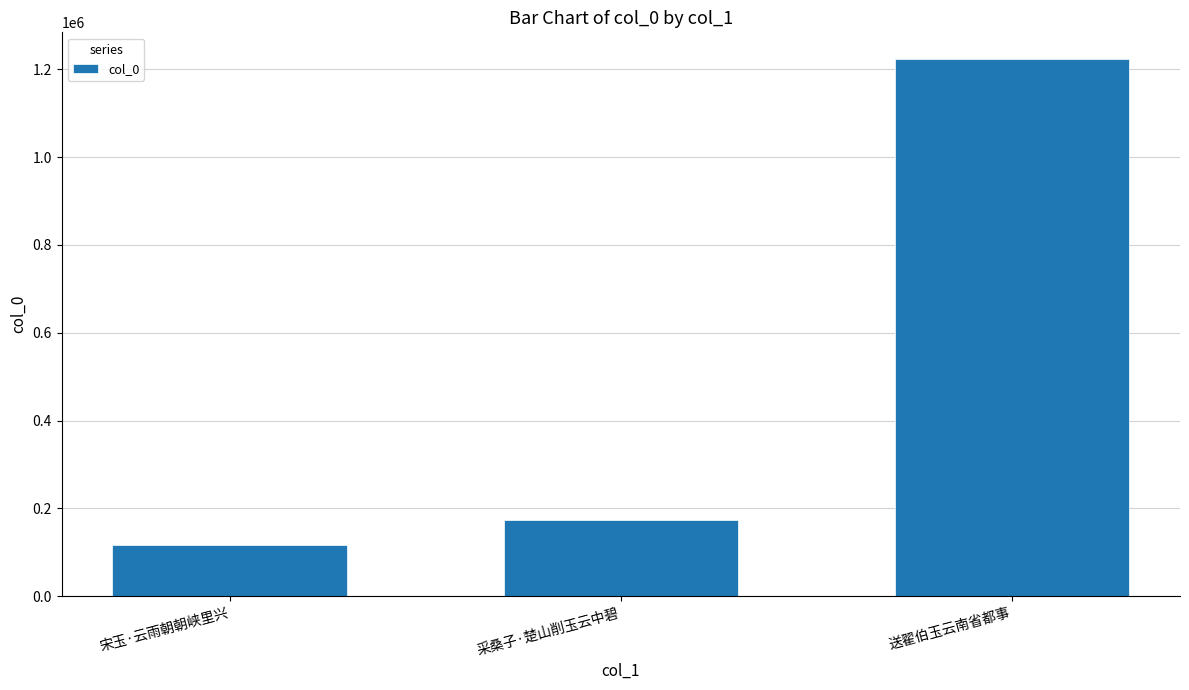

Reading left to right, what are all the values shown in this chart?

117320	172828	1222689